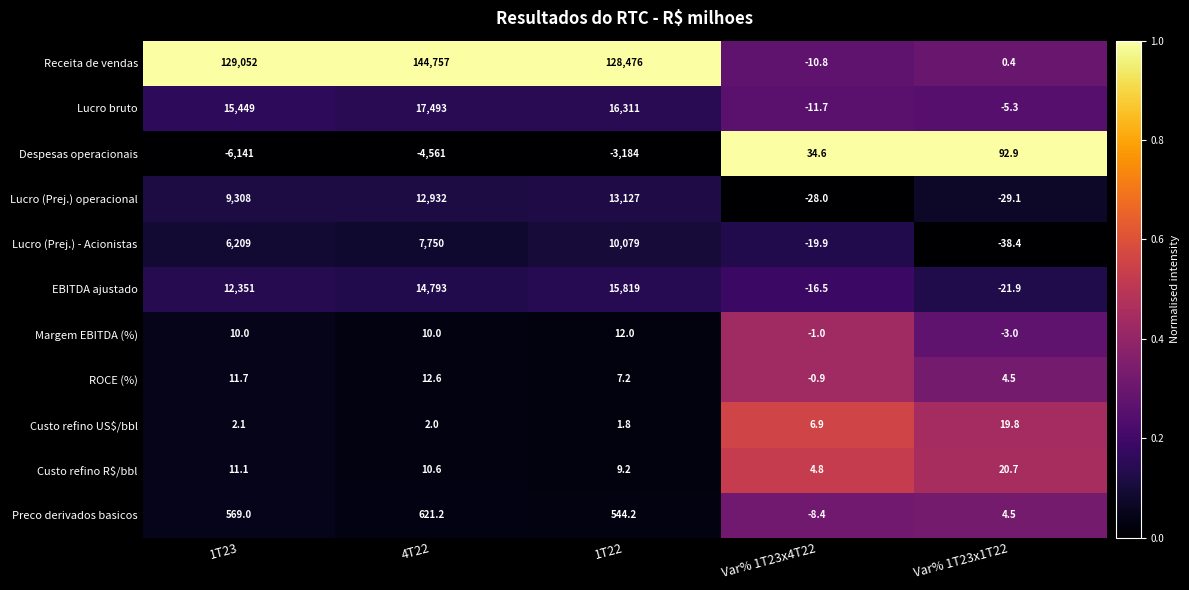

Rank the series by their maximum value, from highest to lowest.

Receita de vendas, Lucro bruto, EBITDA ajustado, Lucro (Prej.) operacional, Lucro (Prej.) - Acionistas, Preco derivados basicos, Despesas operacionais, Custo refino R$/bbl, Custo refino US$/bbl, ROCE (%), Margem EBITDA (%)